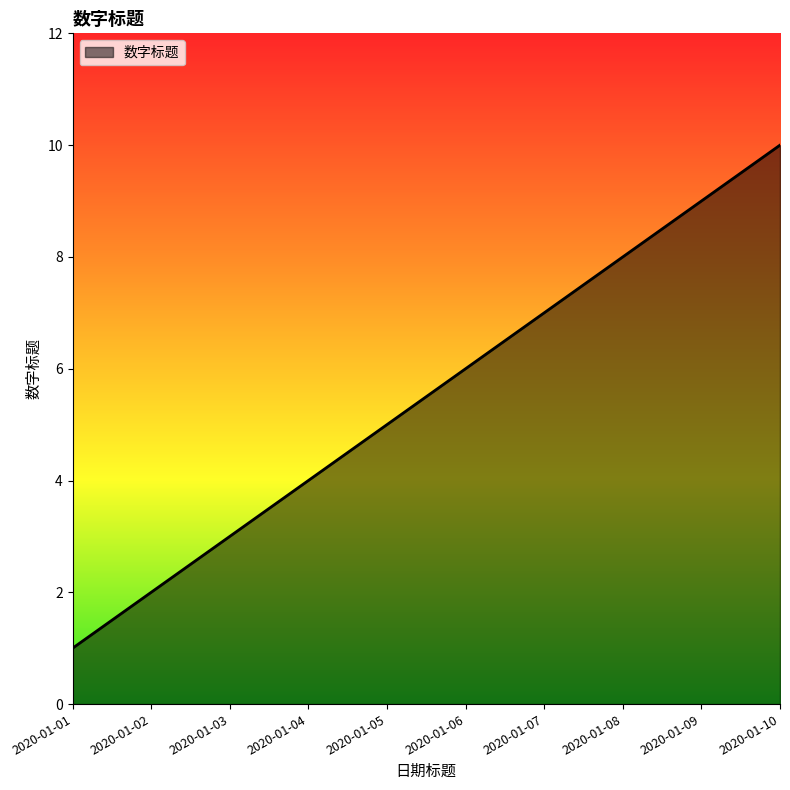

What is the minimum value shown in the chart?

1